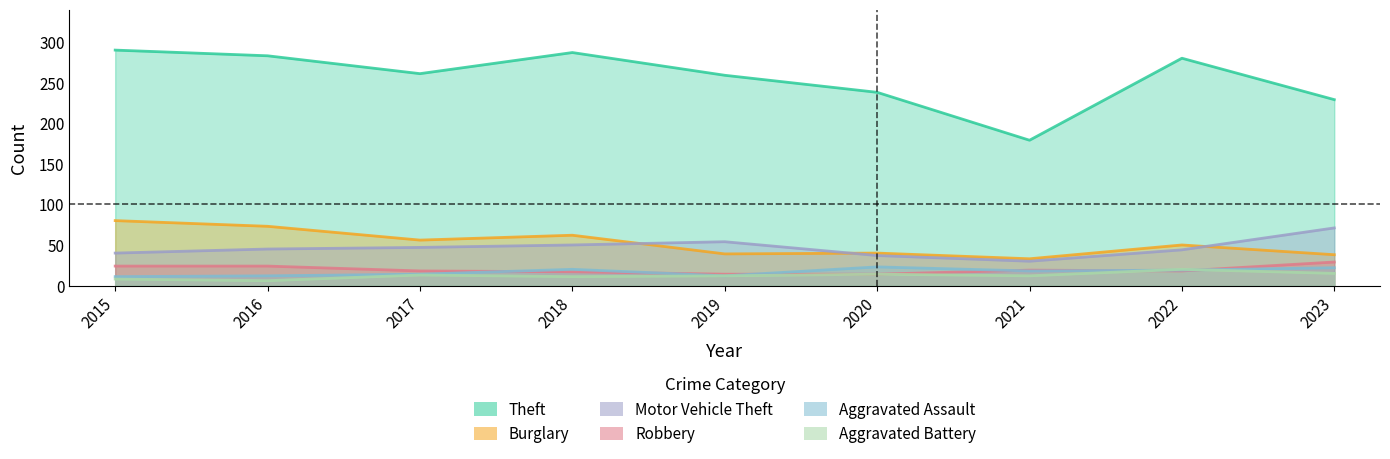

Rank the categories by Burglary value from lowest to highest.

2021, 2023, 2019, 2020, 2022, 2017, 2018, 2016, 2015